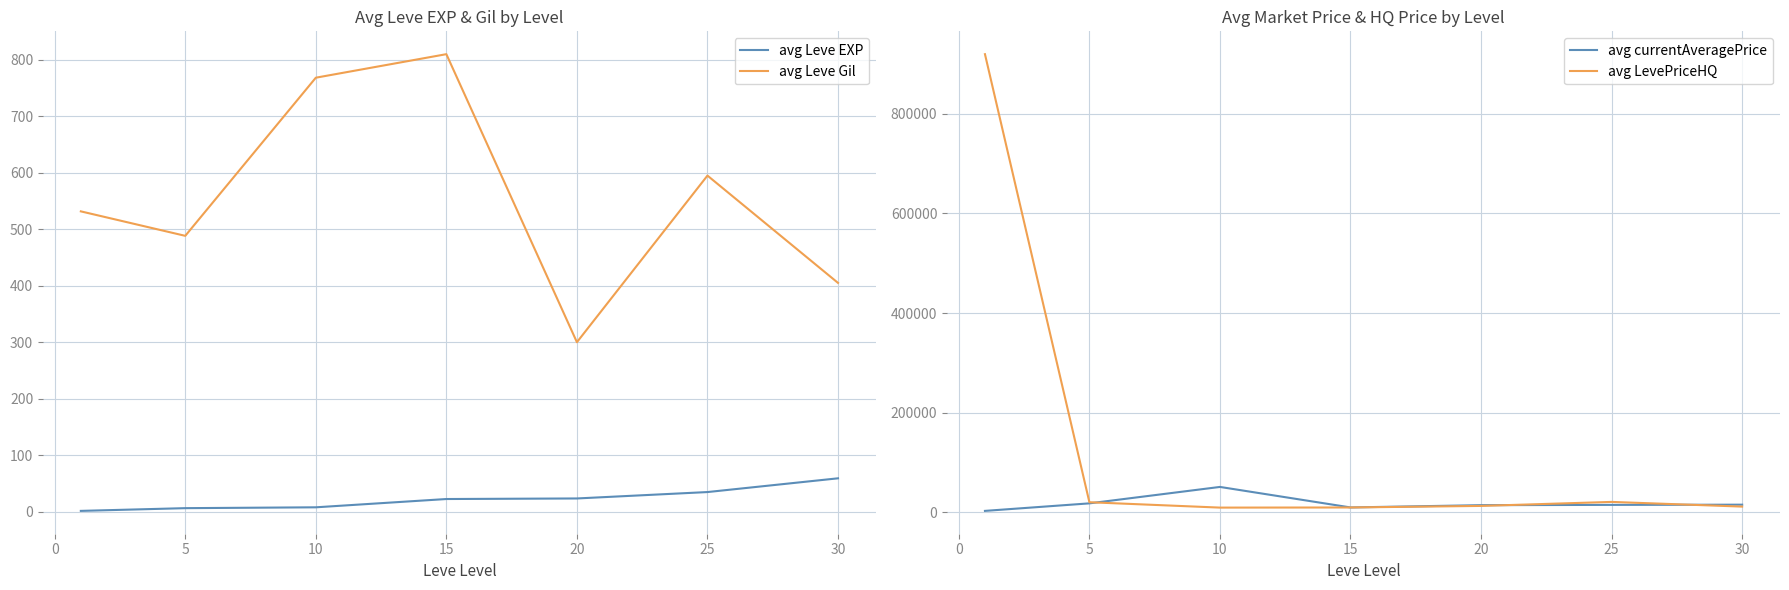

Is it true that avg Leve Gil equals 405.0 at 30?

True